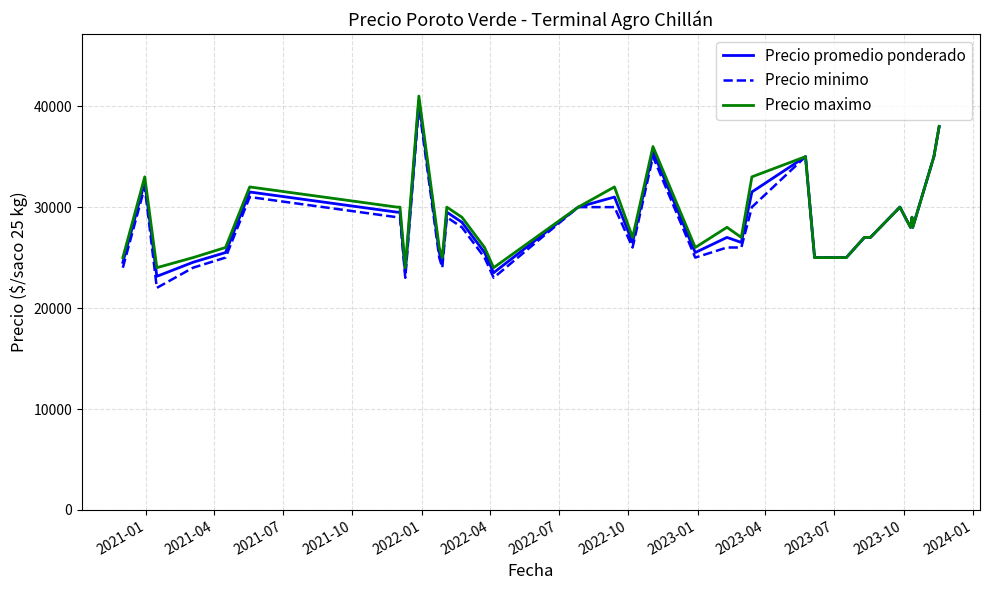

What is the difference between the maximum and minimum values in the Precio maximo series?

17000